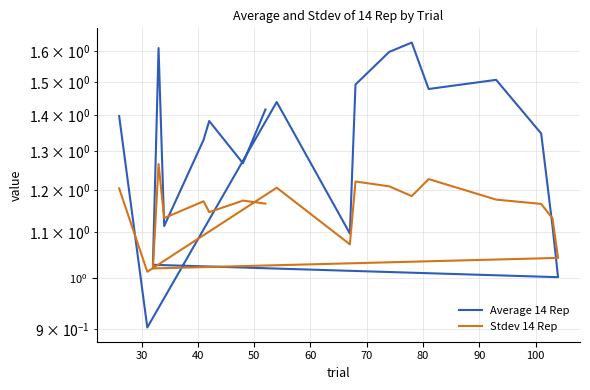

What is the value of the Stdev 14 Rep point at the 11th from the left?

1.1